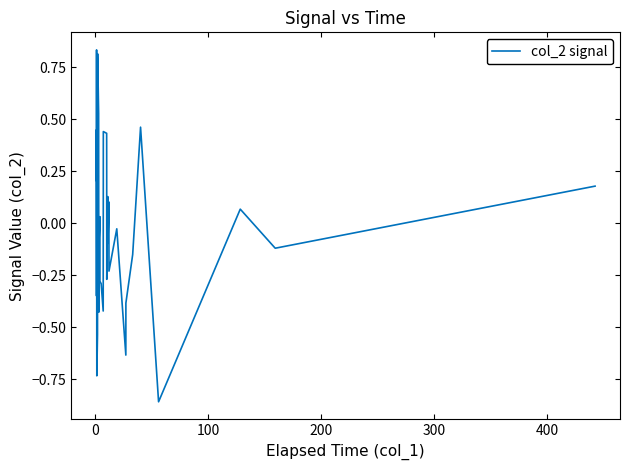

True or false: there are more than 2 points higher than both neighbors.

True